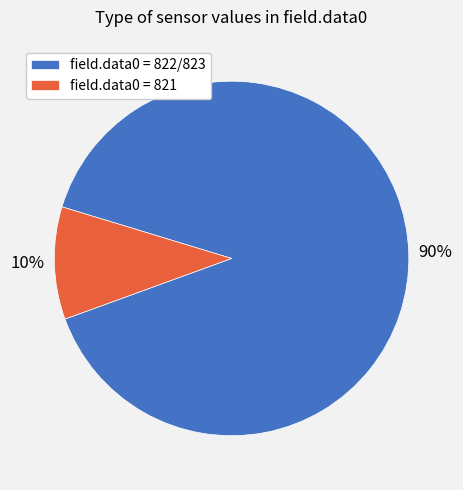

True or false: field.data0 = 821 accounts for 1% of the total.

False